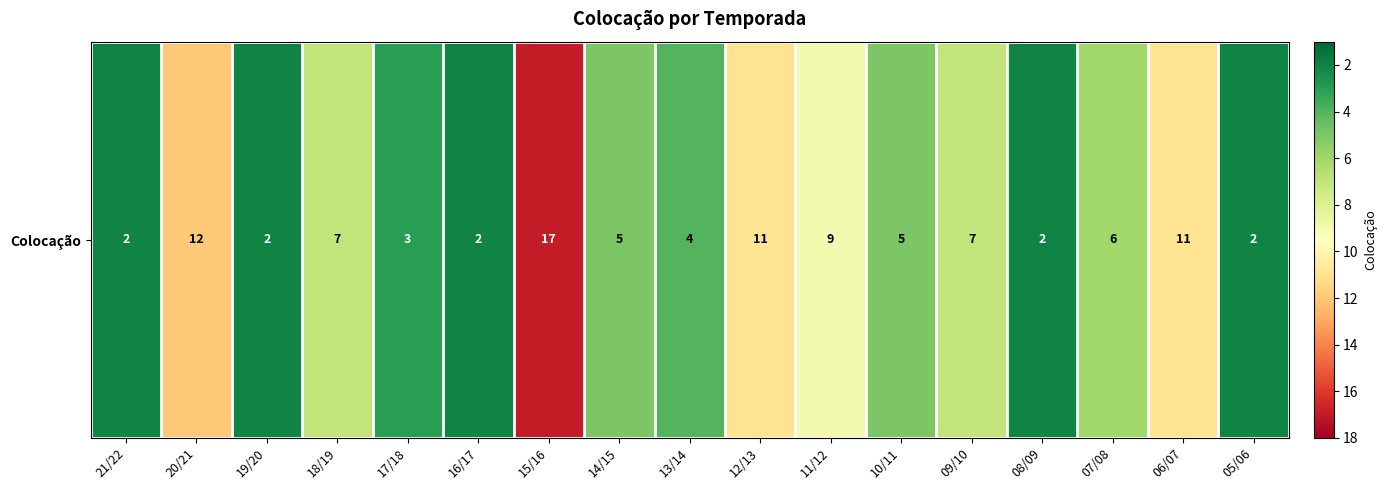

How many series are shown in this chart?

1